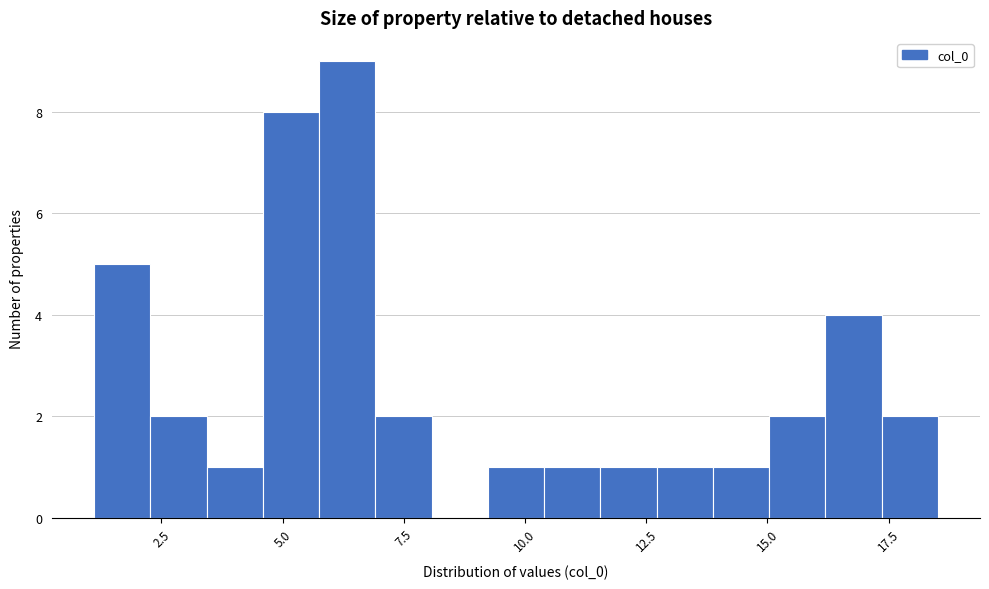

Around what value on the x-axis is the tallest bar? Give the approximate position of its centre, as read against the axis.

6.5